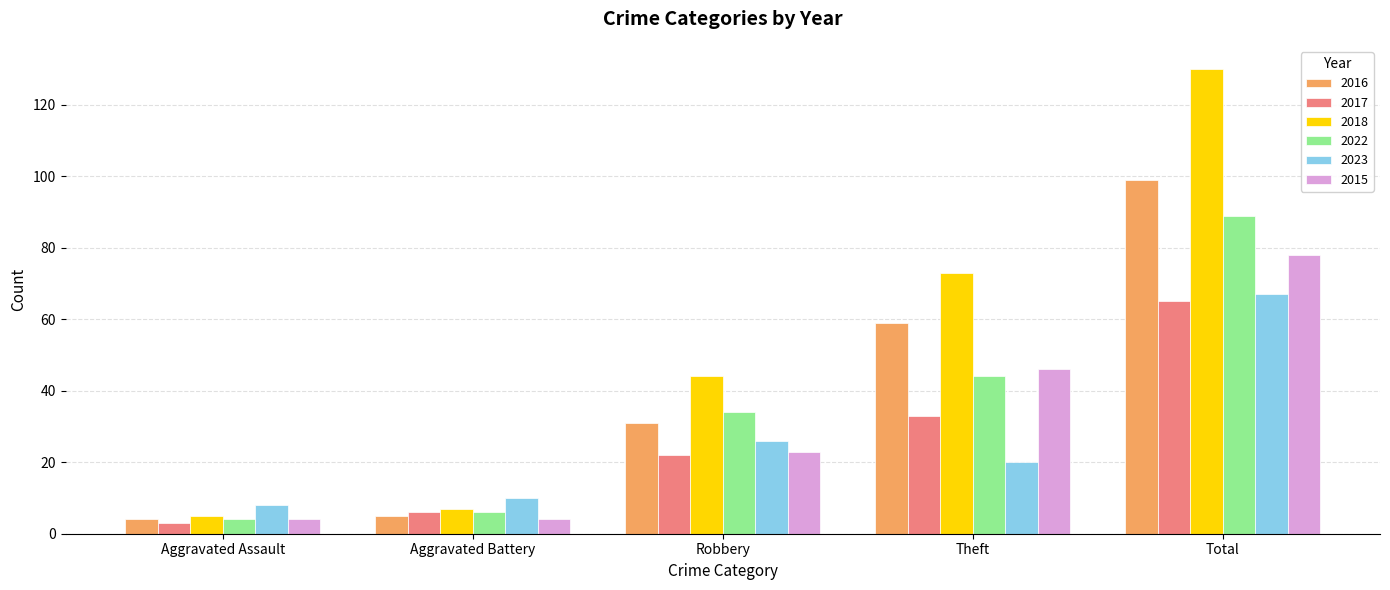

What is the label of the 4th bar from the right?

Aggravated Battery